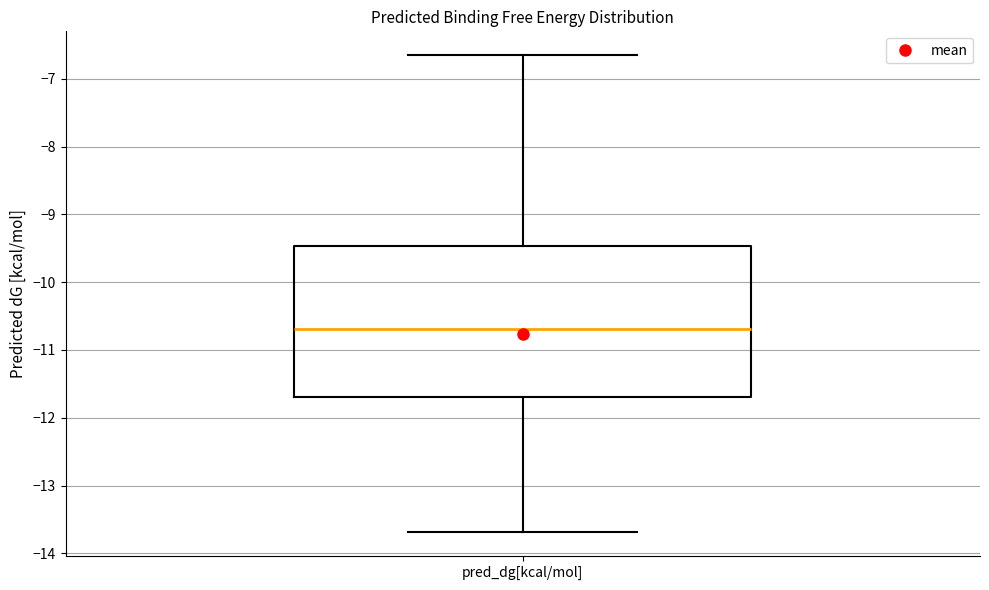

Where does the lower whisker of the box for pred_dg[kcal/mol] end on the y-axis? The values are not printed on the chart, so give them approximately, as read against the axis.

-13.7